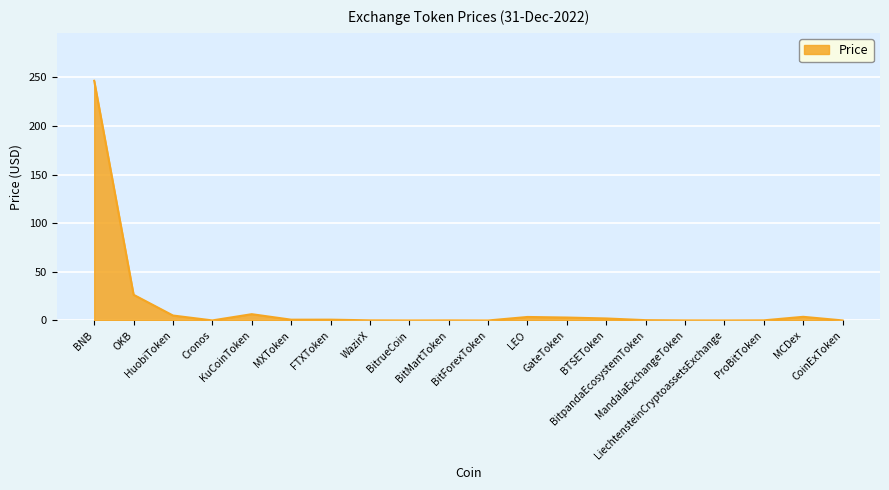

What is the greatest value displayed?

246.6